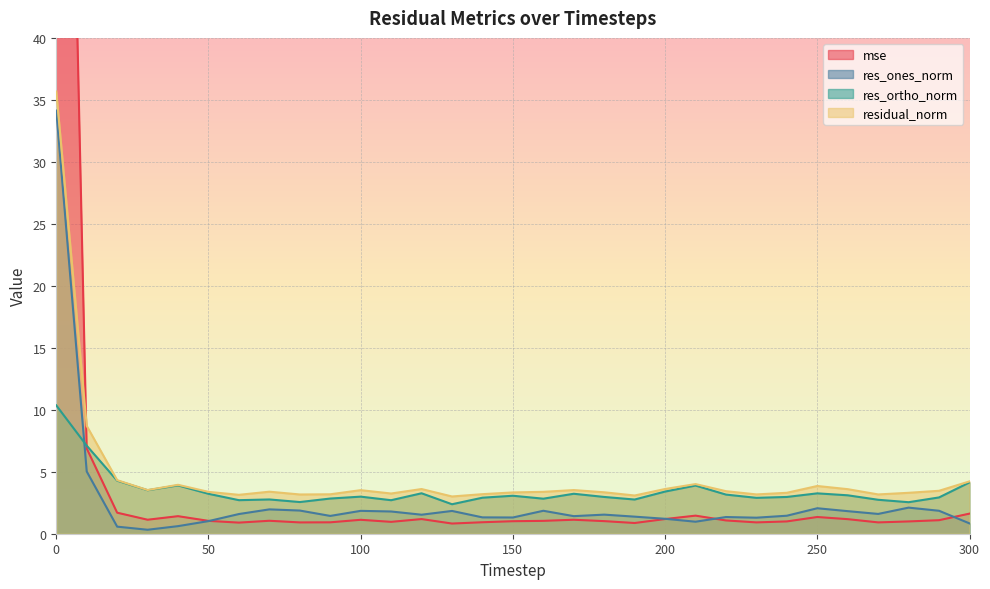

Between 210 and 300, which is larger?

300